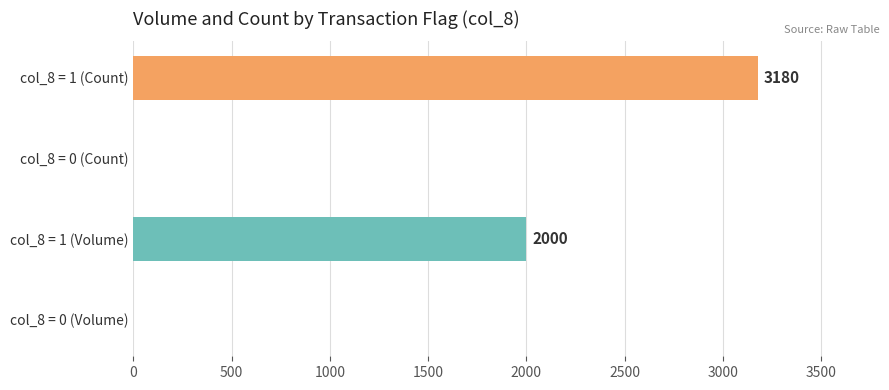

What is the sum of all values?

5180